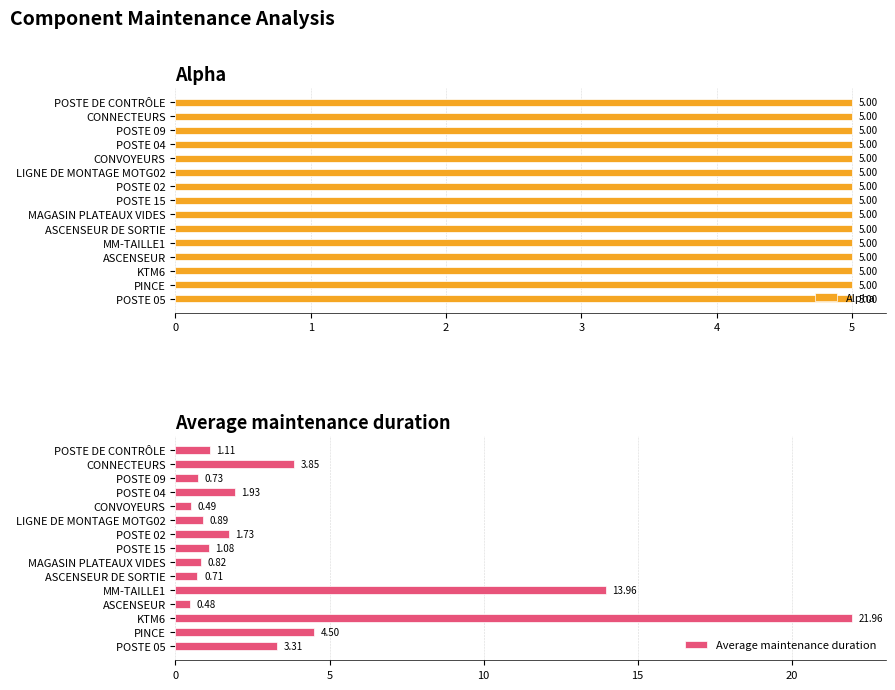

At how many categories does at least one series exceed 6?

2